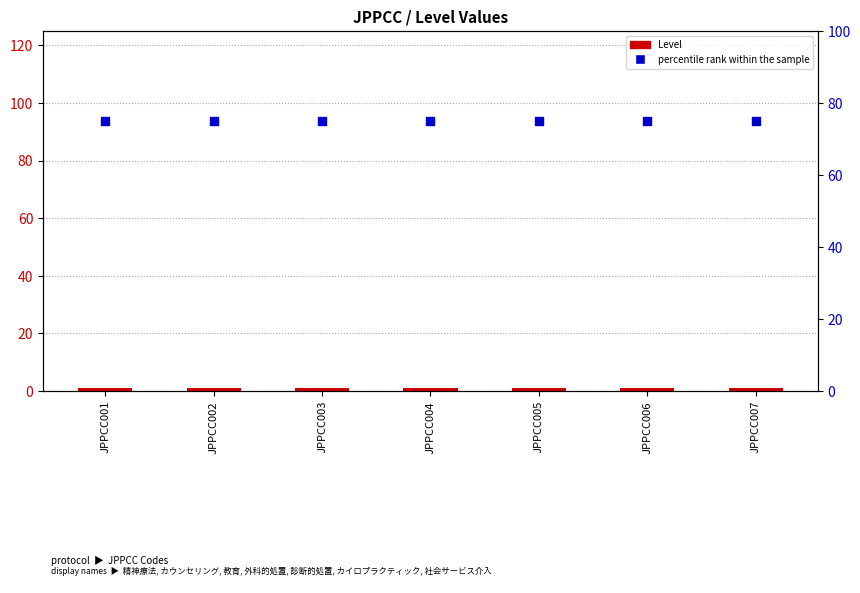

Is the value of percentile rank within the sample at JPPCC005 greater than the value of Level (count) at JPPCC006?

Yes